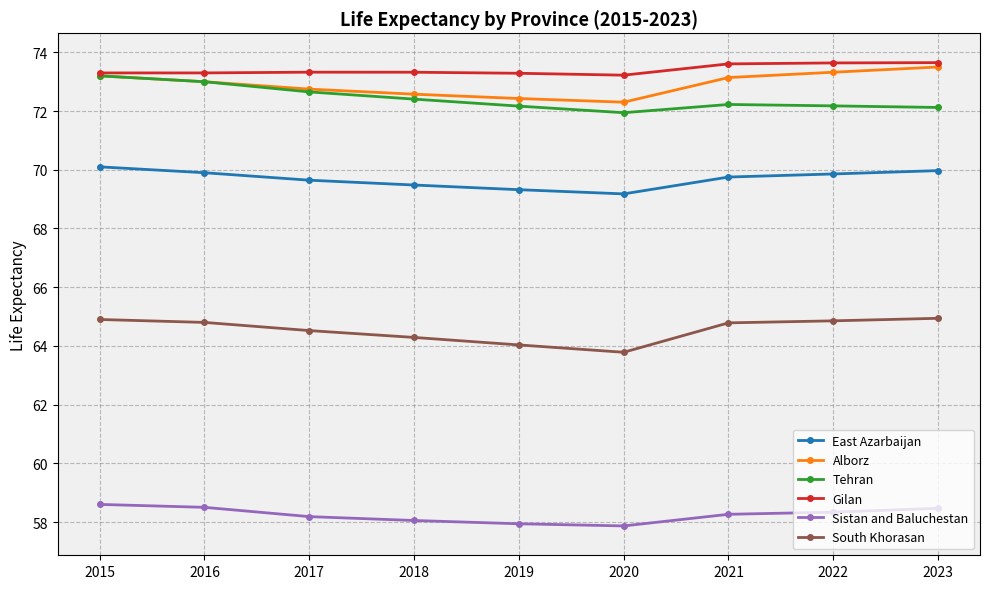

The value of Sistan and Baluchestan at 2023 is 58.5. True or false?

True